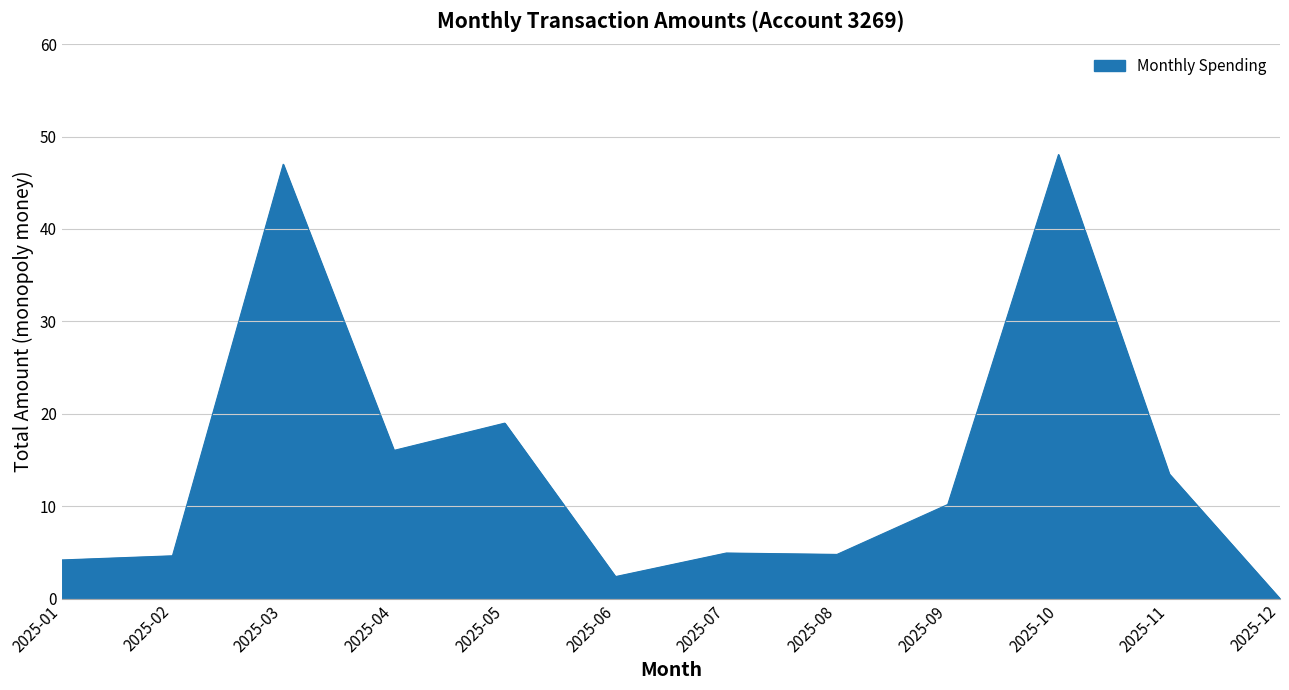

Which label corresponds to the smallest value in the chart?

2025-12